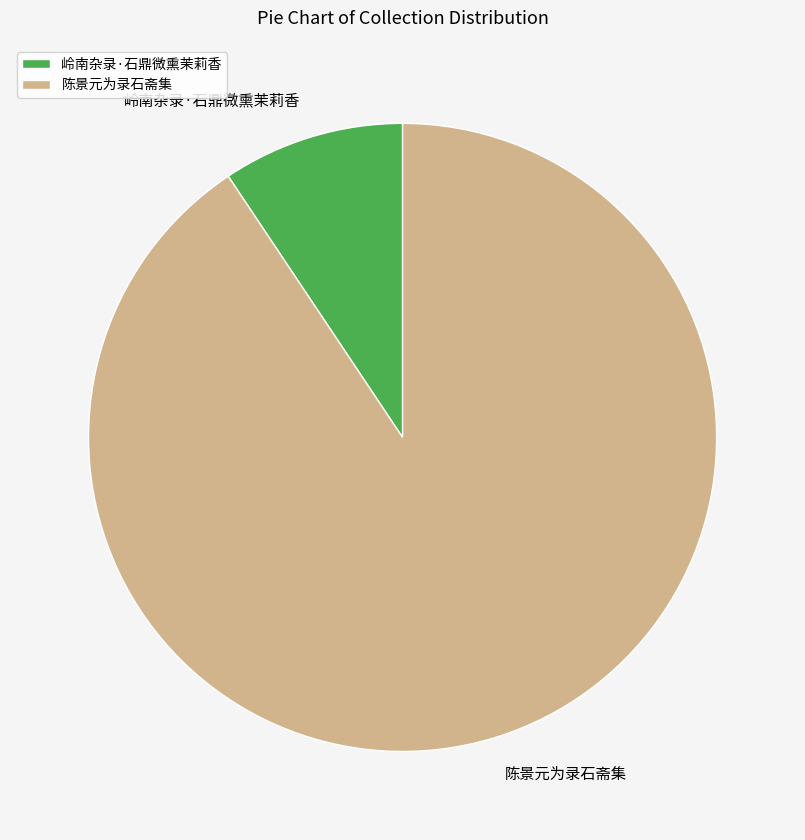

Do 岭南杂录·石鼎微熏茉莉香 and 陈景元为录石斋集 together represent more than half of the pie?

Yes